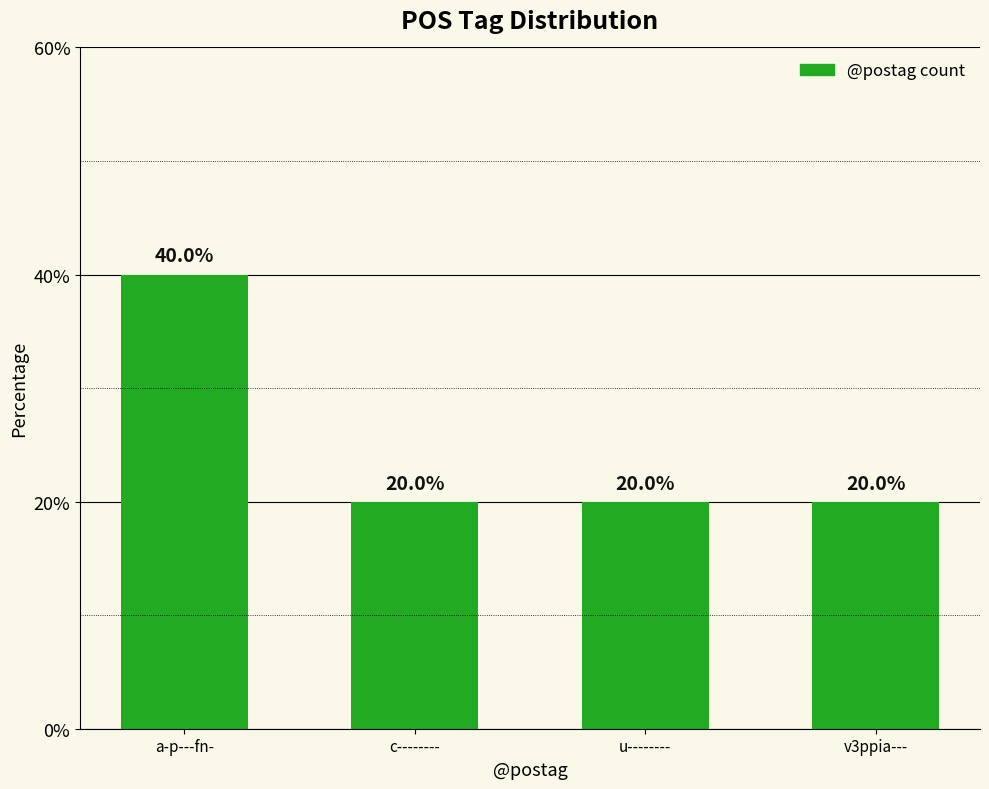

What is the maximum value shown in the chart?

40